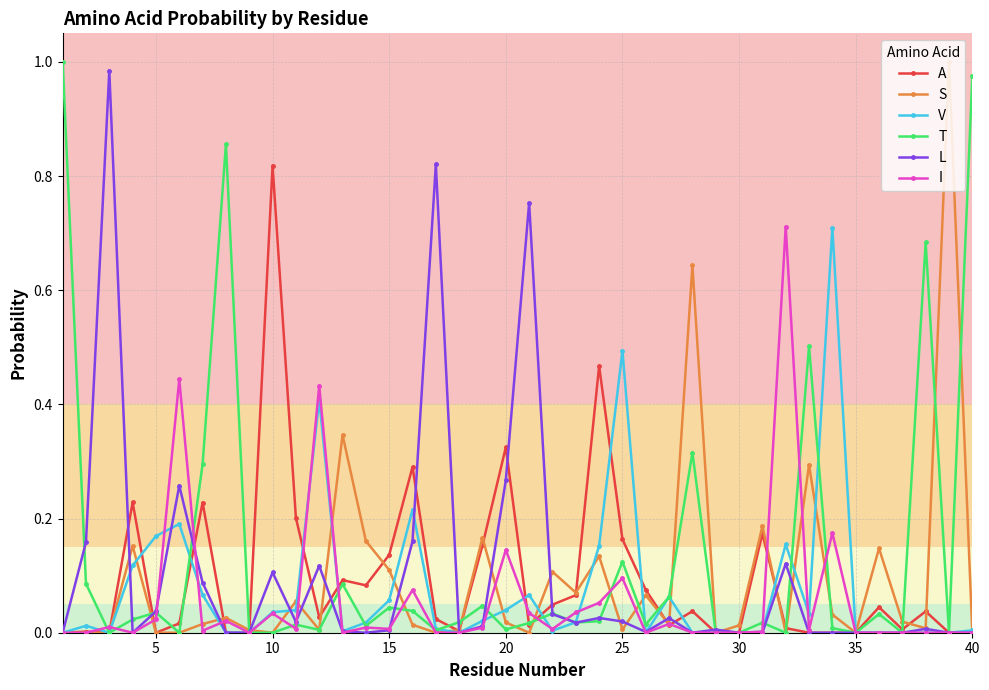

True or false: A has more than 1 interior local peaks.

True